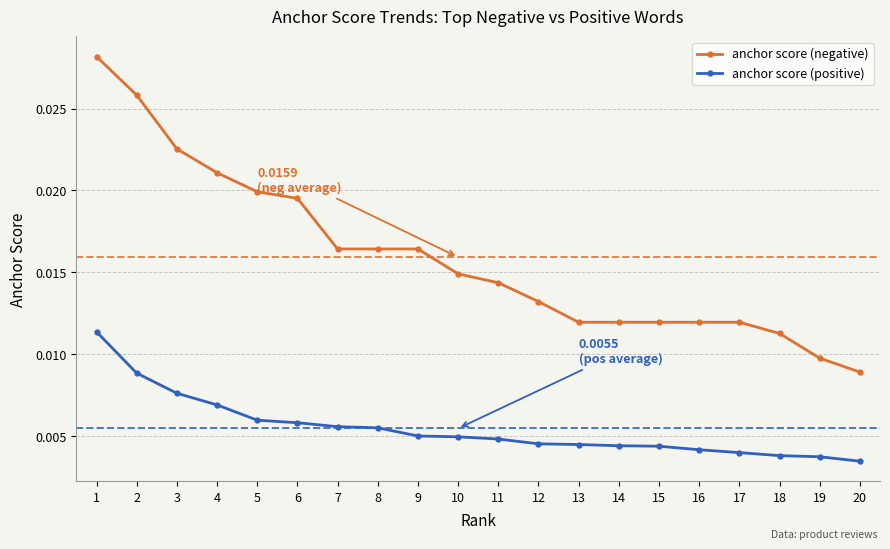

Rank the series by their maximum value, from lowest to highest.

anchor score (positive), anchor score (negative)